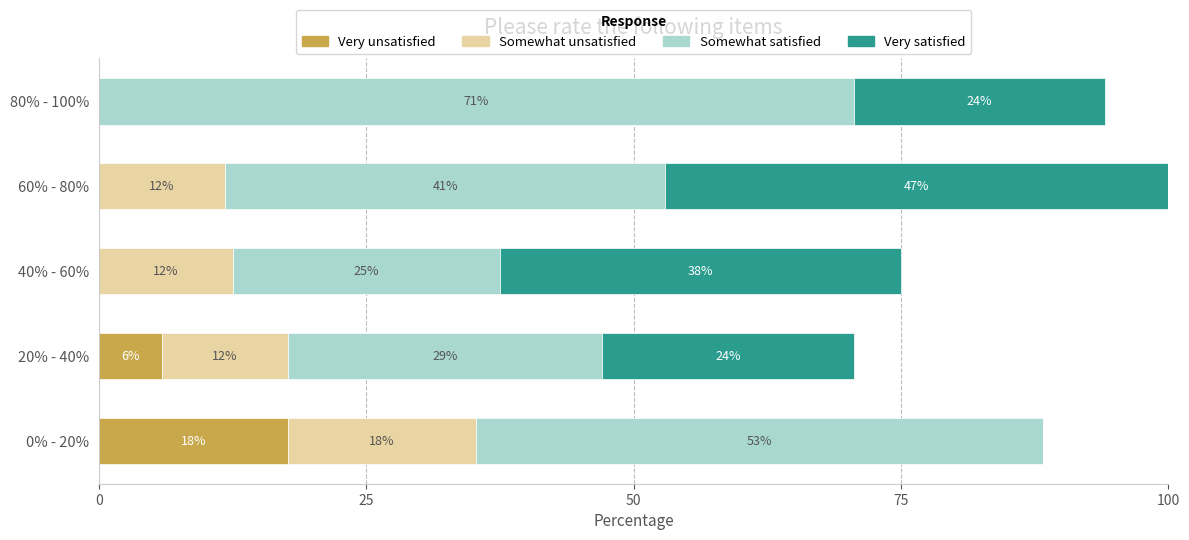

Which series has the largest total across all categories?

Somewhat satisfied